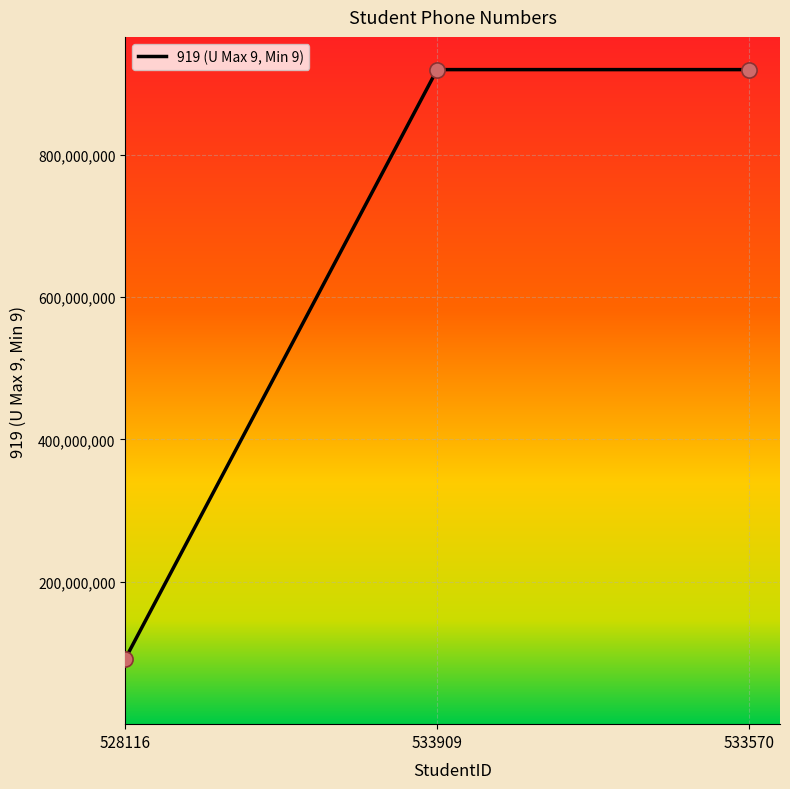

Which has a higher value, 533570 or 528116?

533570